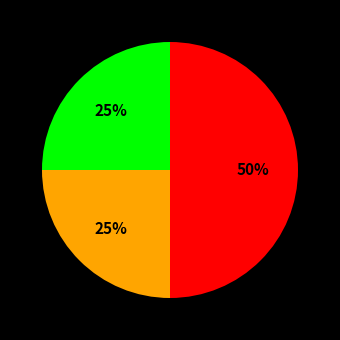

To the nearest percent, what is the average slice percentage?

33%